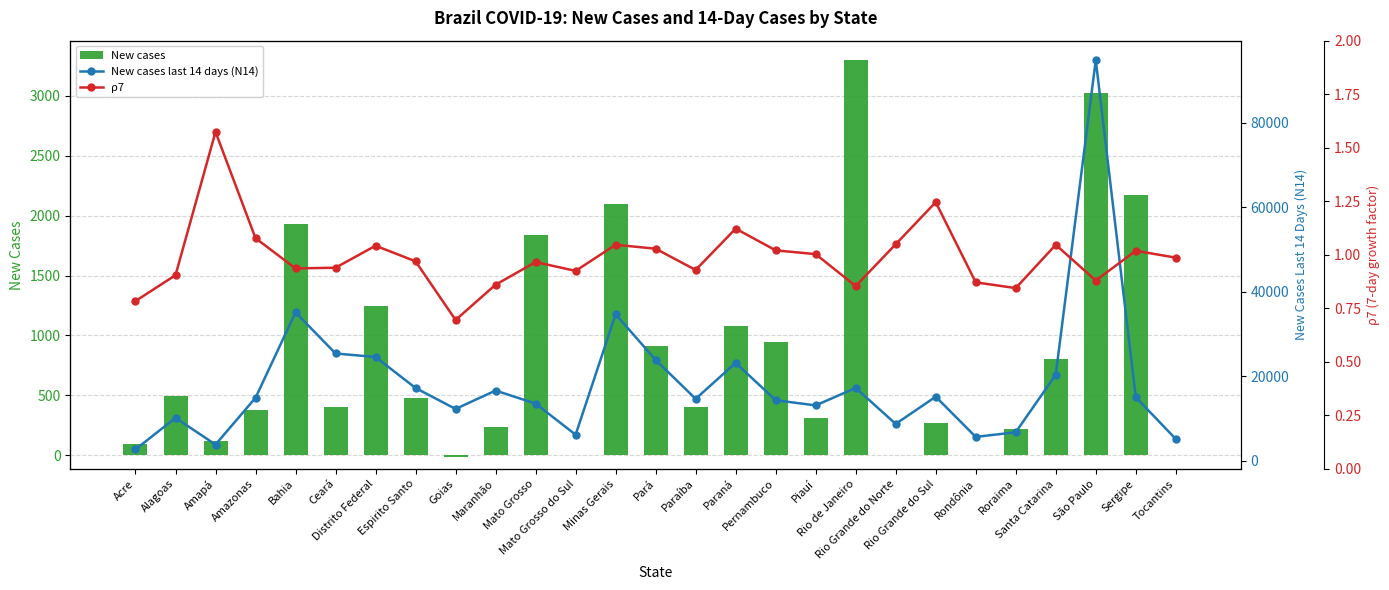

Does the chart contain any negative values?

Yes